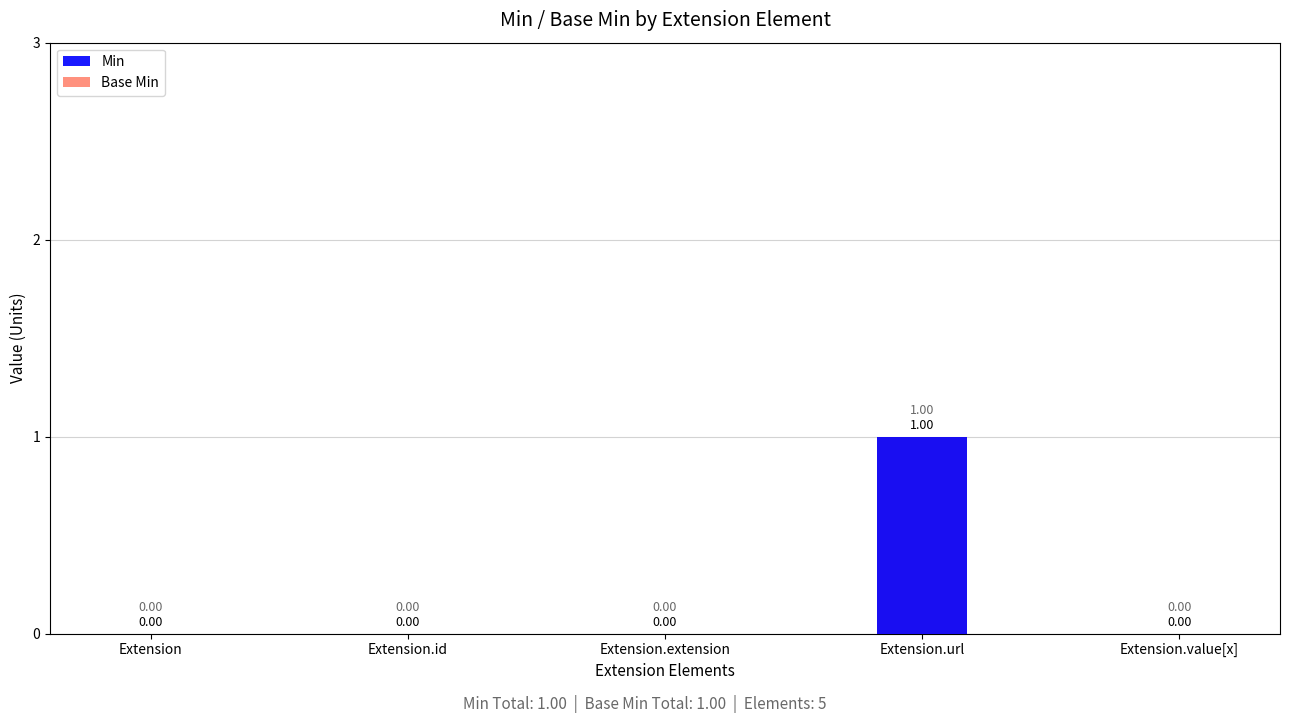

Rank the categories by Base Min value from highest to lowest.

Extension.url, Extension, Extension.id, Extension.extension, Extension.value[x]